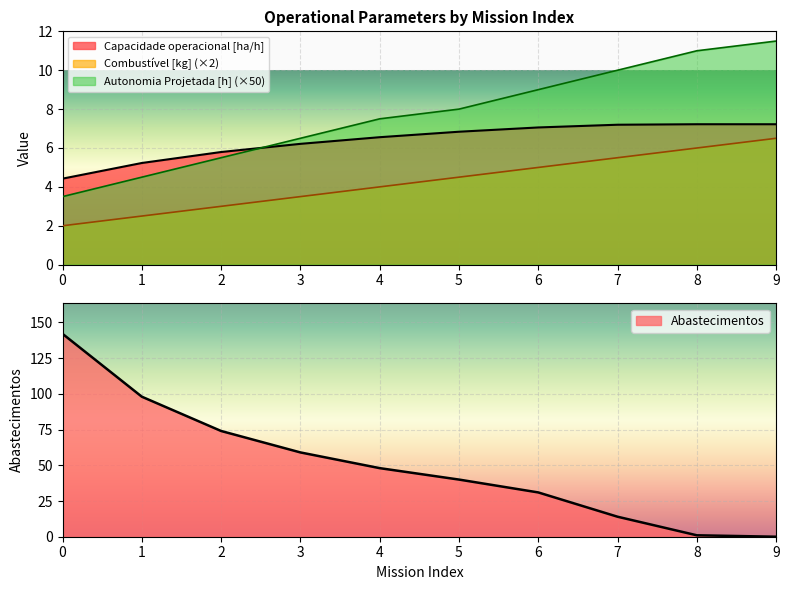

At 5, list the series in order from largest to smallest.

Abastecimentos, Autonomia Projetada [h], Capacidade operacional [ha/h], Combustível [kg]